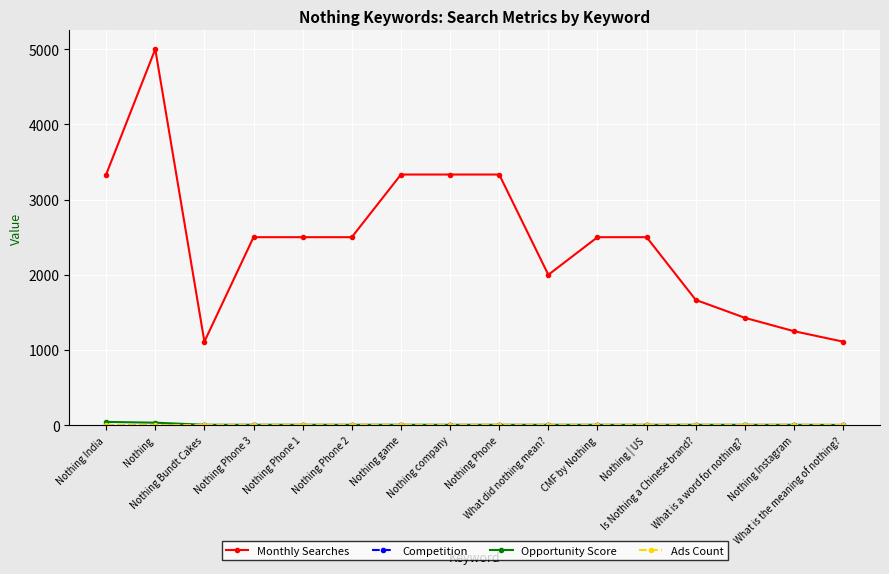

Which series has the largest total across all categories?

Monthly Searches